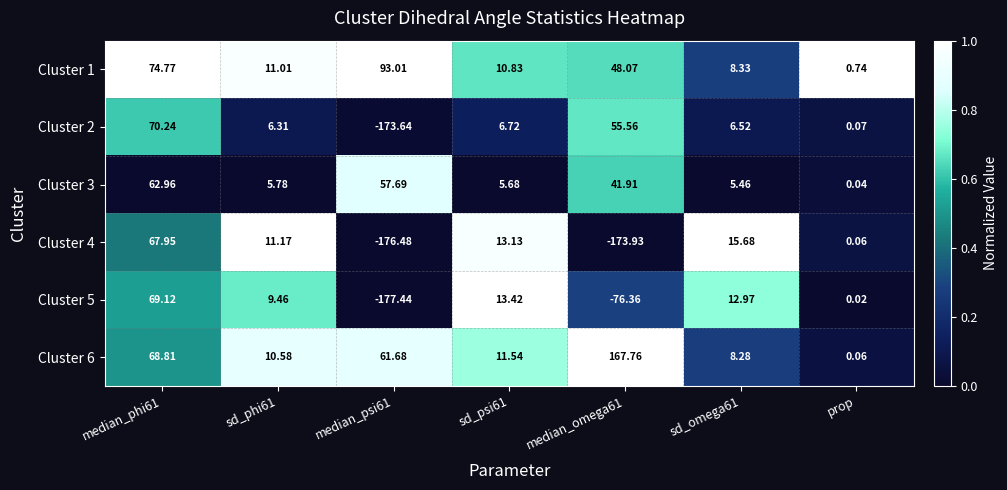

At which label does Cluster 3 reach its minimum?

prop